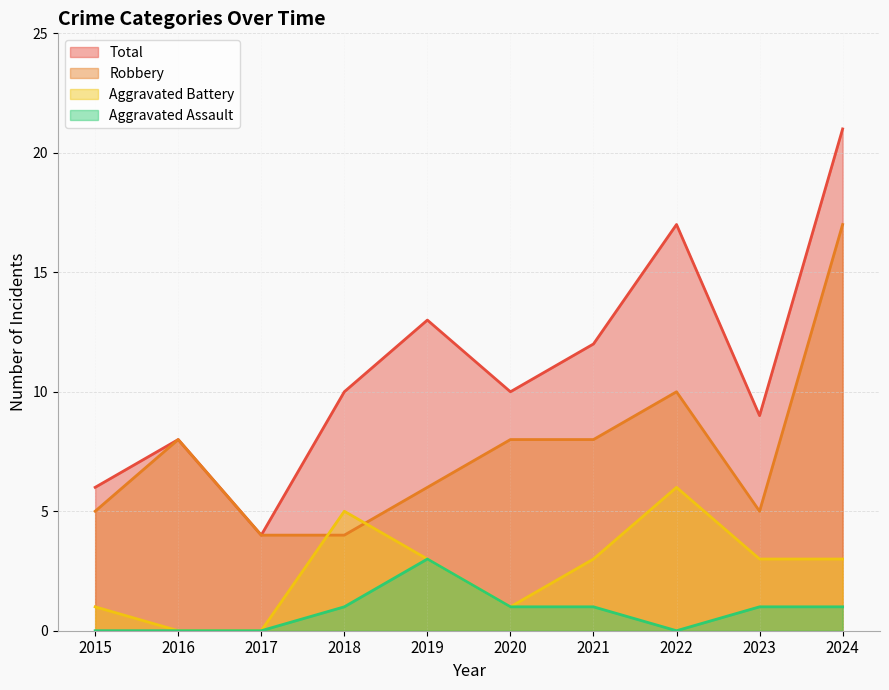

In Aggravated Assault, how many points are lower than both neighbors (excluding endpoints)?

1